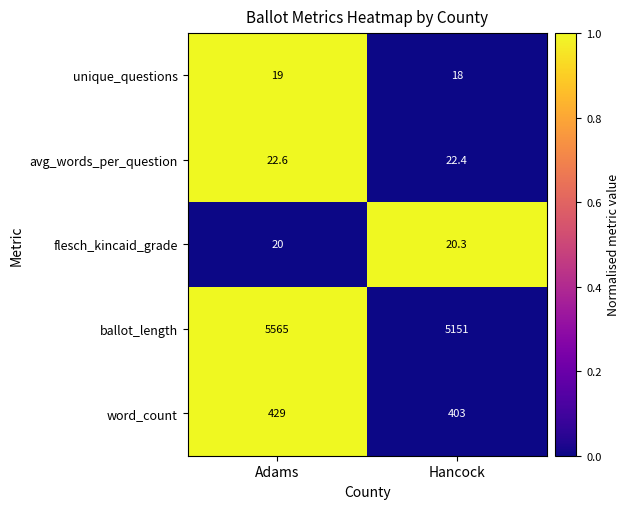

At Hancock, list the series in order from largest to smallest.

ballot_length, word_count, avg_words_per_question, flesch_kincaid_grade, unique_questions